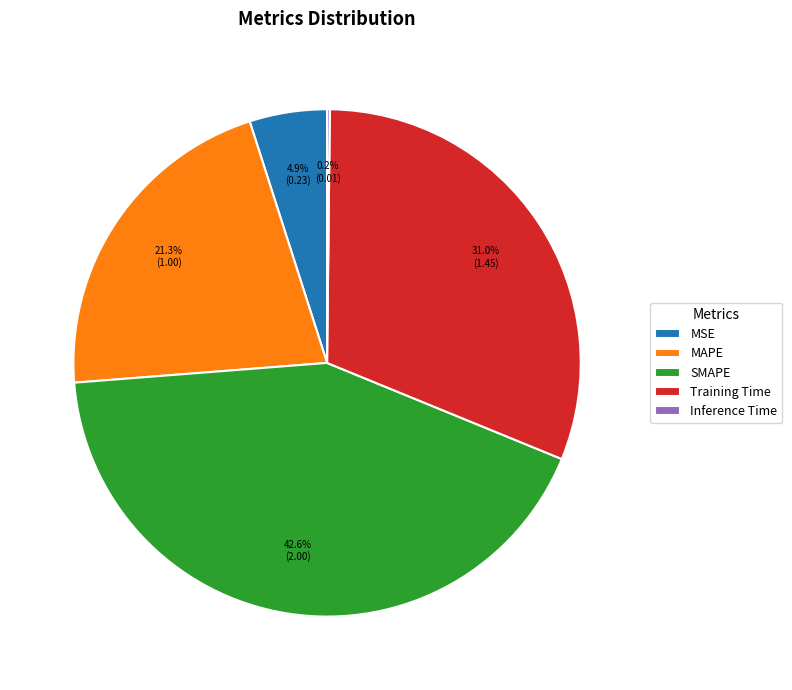

Does any single category account for the majority?

No